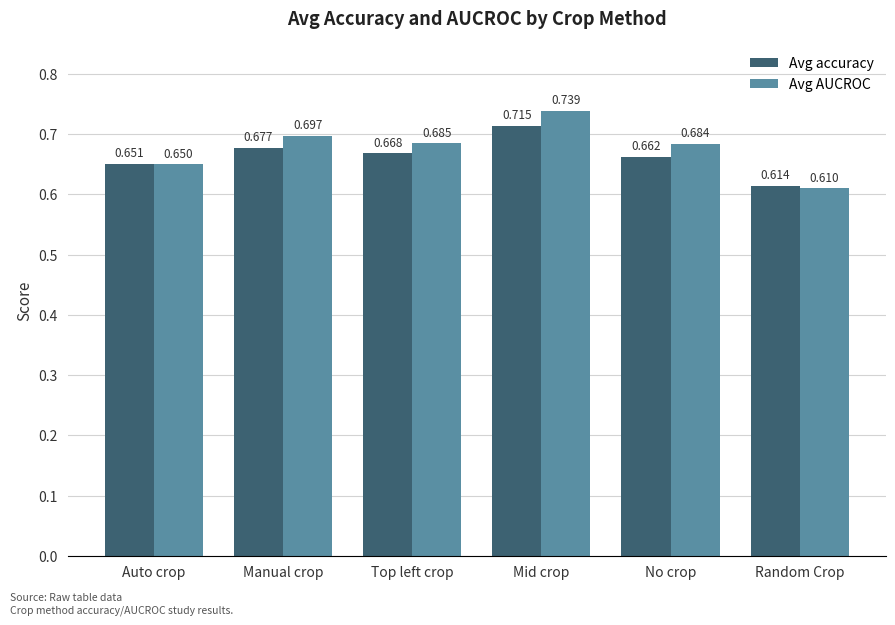

At which category does the chart reach its minimum across all series?

Random Crop